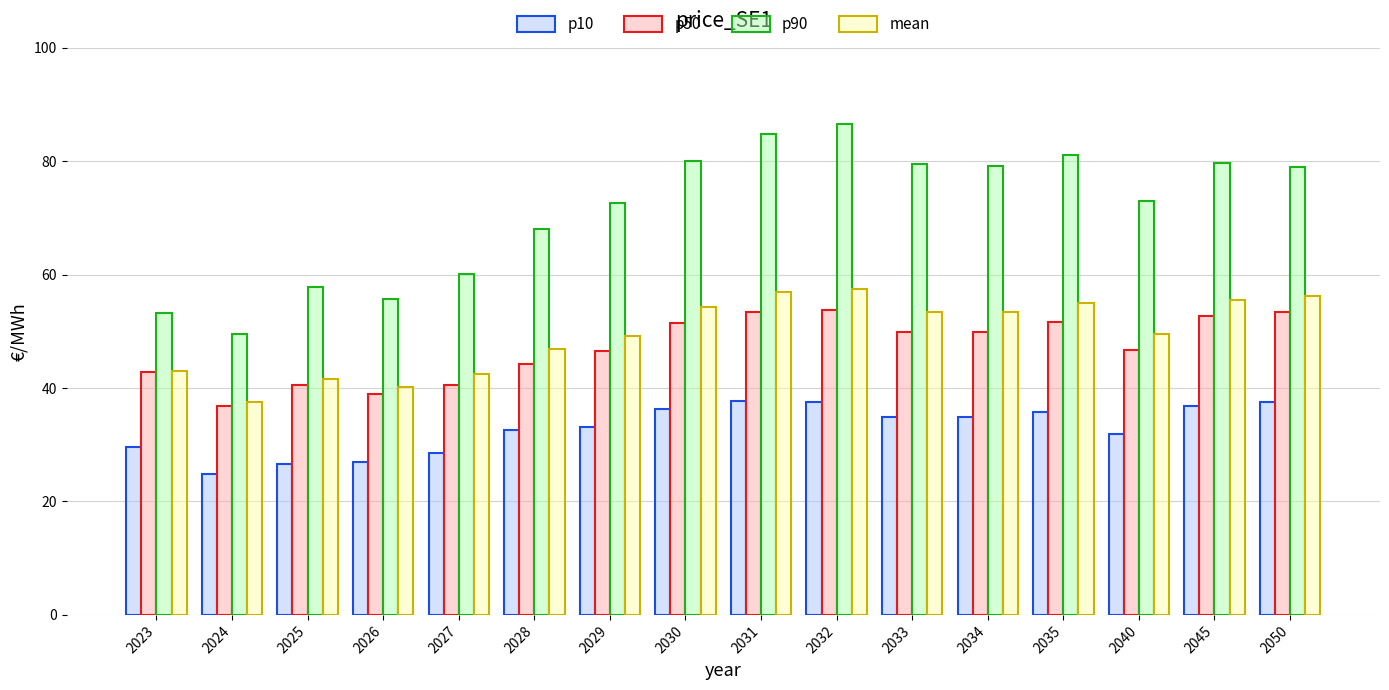

What is the difference between the maximum and minimum values in the p10 series?

12.8